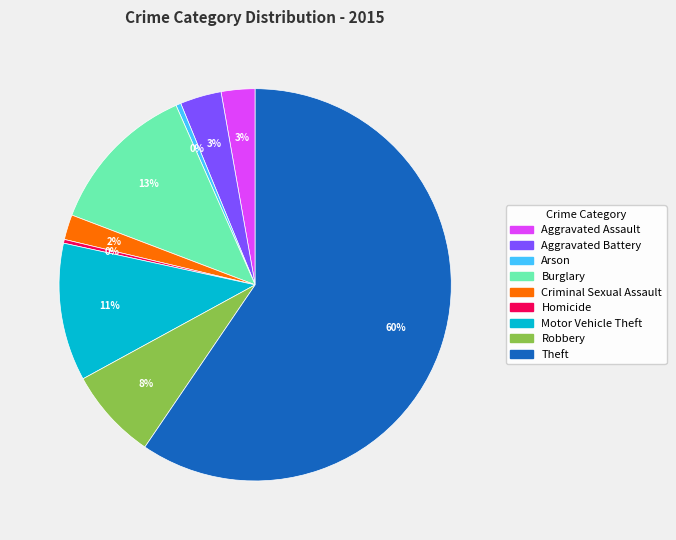

True or false: Aggravated Battery accounts for 3% of the total.

True